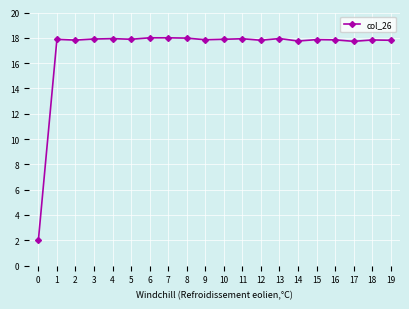

Between 17 and 11, which is larger?

11